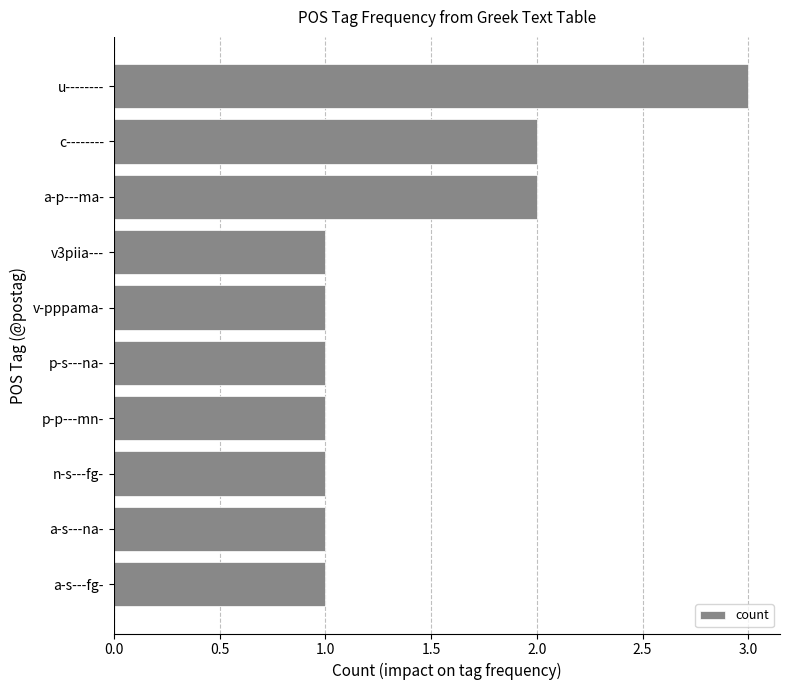

What is the greatest value displayed?

3